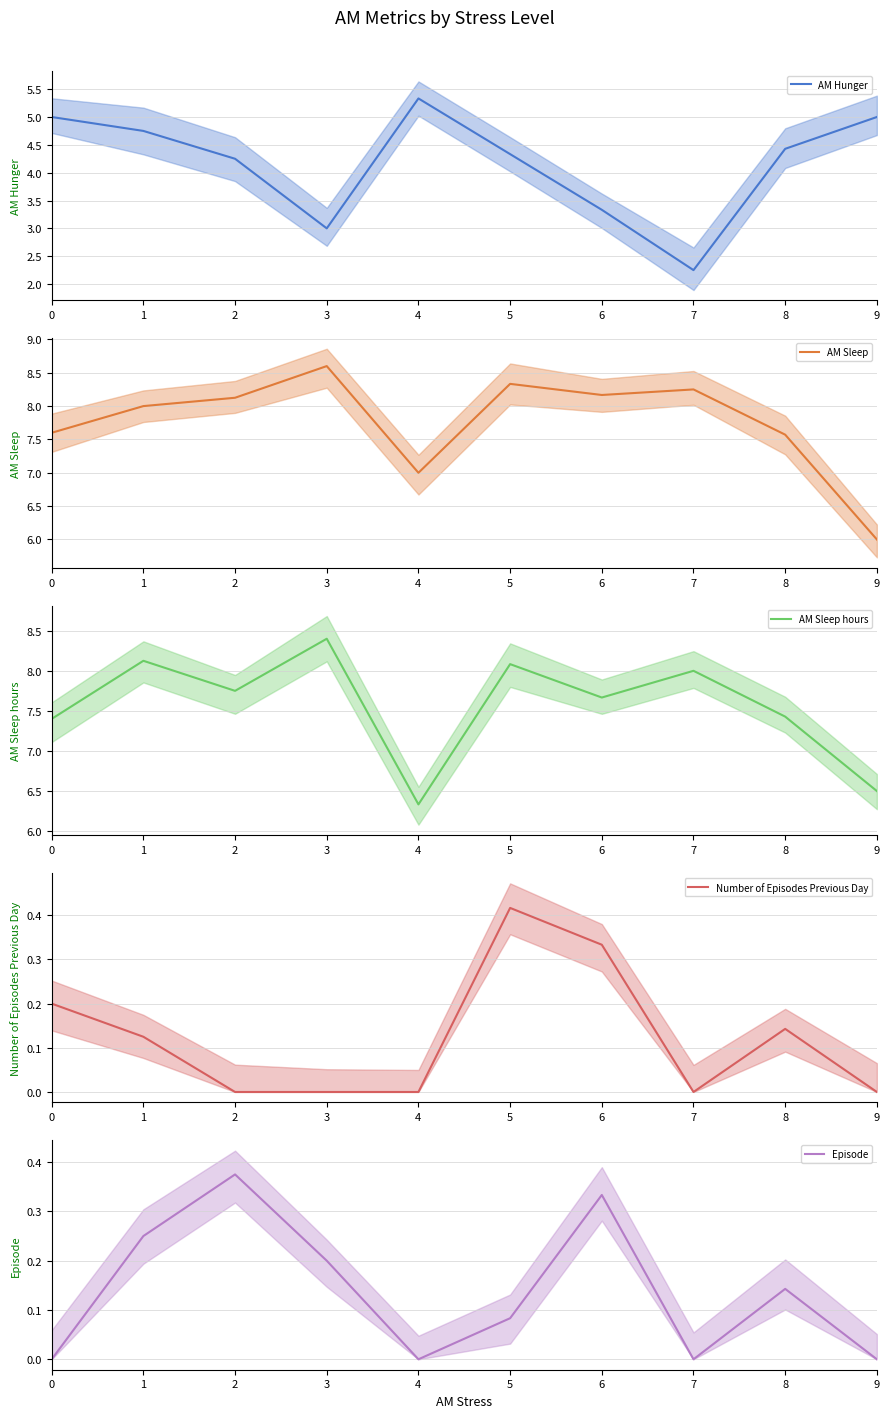

Where is the first local maximum for AM Sleep?

3